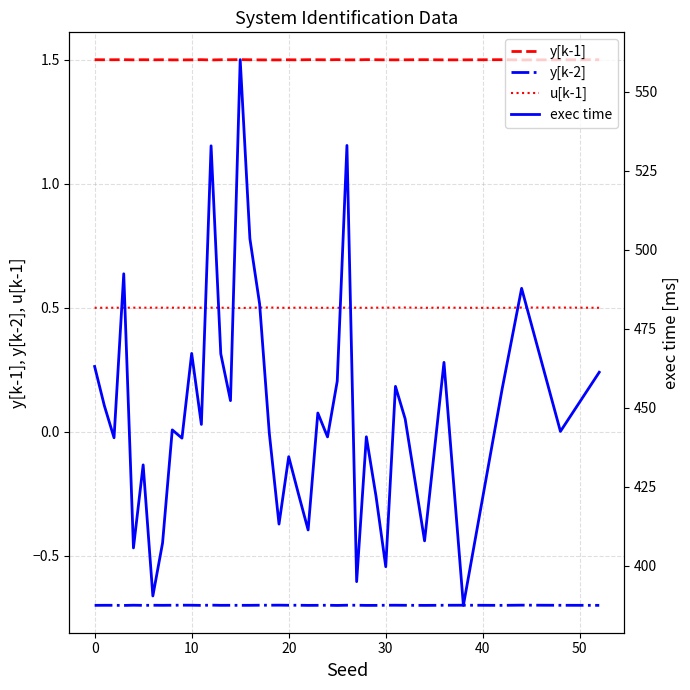

What is the difference between the exec time values at 27 and 24?

45.8